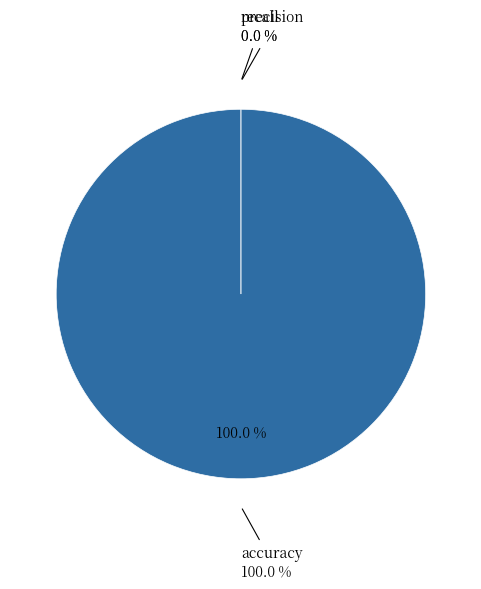

To the nearest percent, what portion does accuracy represent?

100%